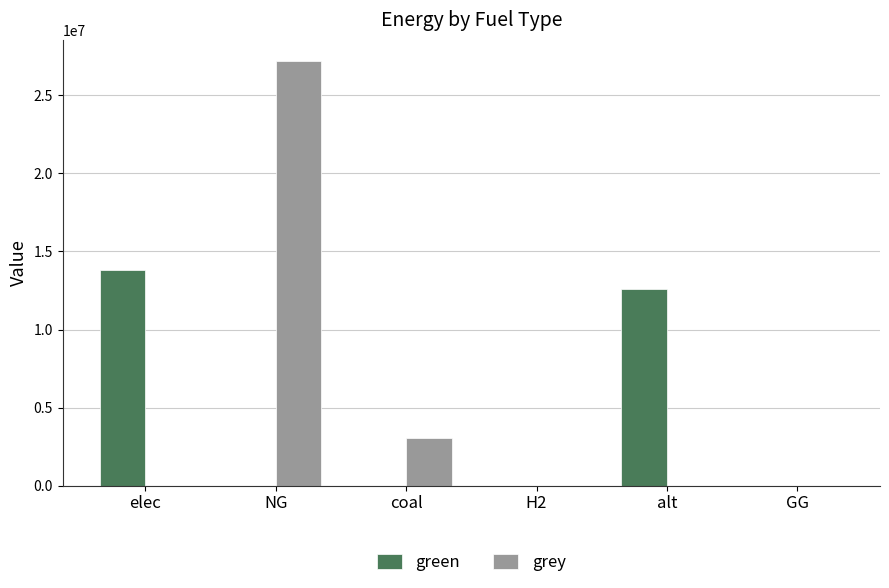

What is the highest value of the grey series?

27197676.0